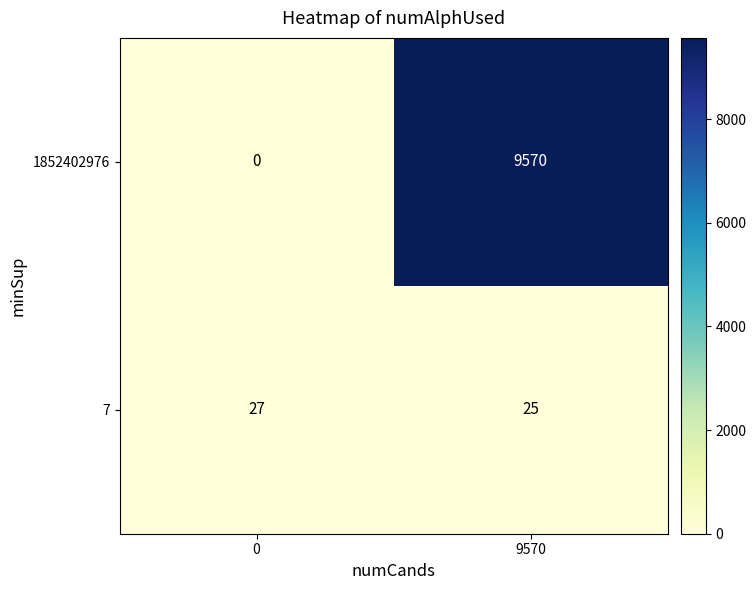

Reading right to left, what are all the values shown in this chart?

1852402976: 9570	0
7: 25	27